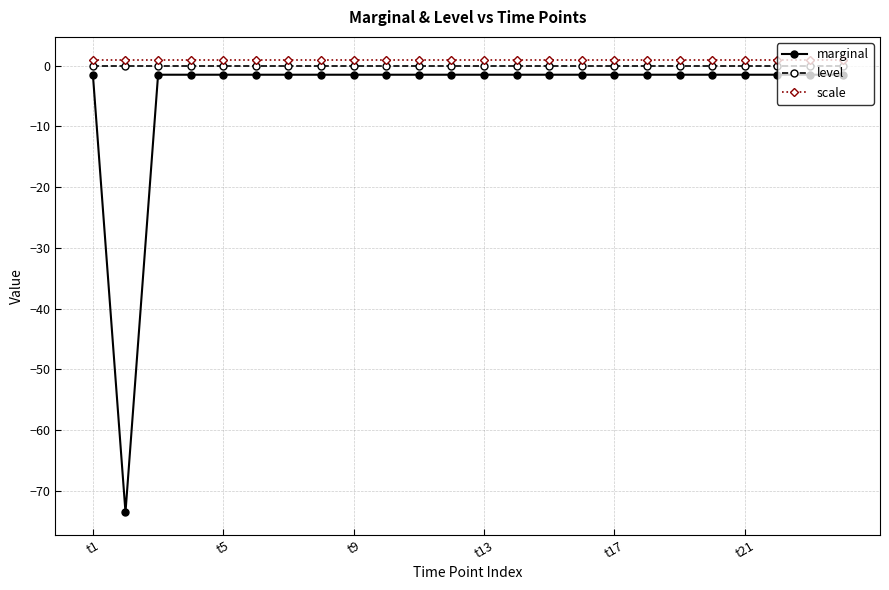

What is the difference between the maximum and minimum values in the marginal series?

72.0